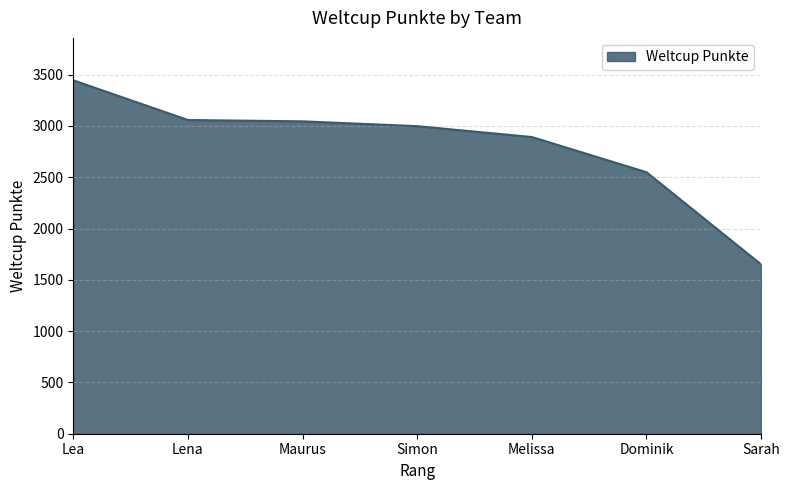

Is it true that the value at Simon is 2998?

True